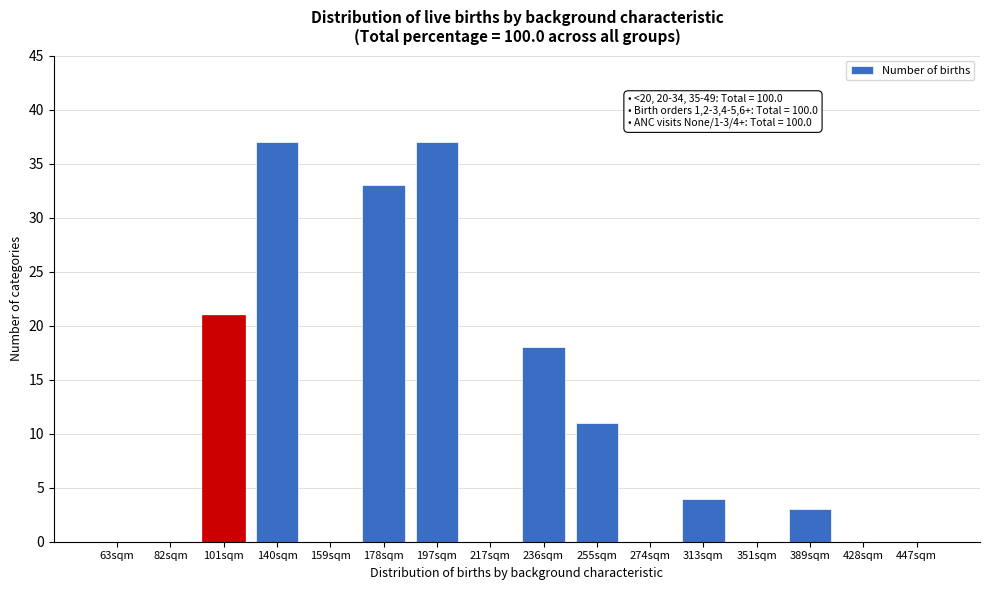

Reading right to left, what are all the values shown in this chart?

447sqm=0	428sqm=0	389sqm=3	351sqm=0	313sqm=4	274sqm=0	255sqm=11	236sqm=18	217sqm=0	197sqm=37	178sqm=33	159sqm=0	140sqm=37	101sqm=21	82sqm=0	63sqm=0